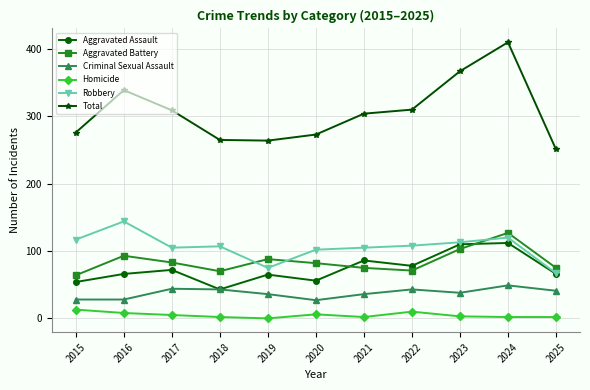

At which label does Robbery first exceed 107?

2015